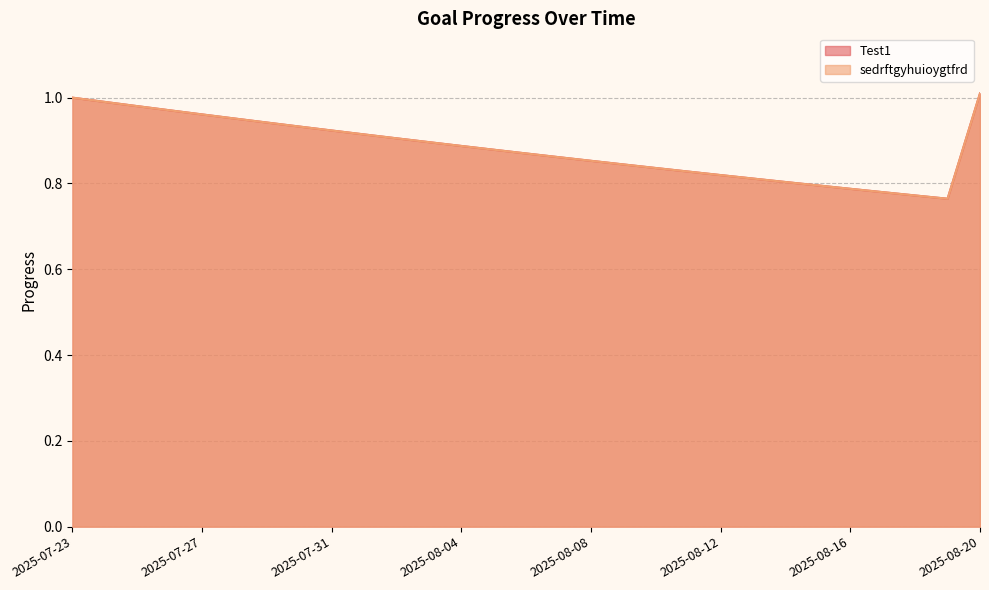

How many interior local valleys does the Test1 series have?

1